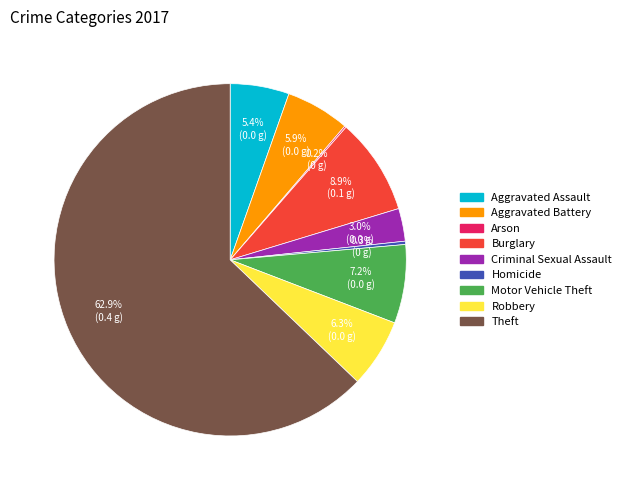

What is the ratio of the value at Motor Vehicle Theft to the value at Aggravated Battery?

1.2